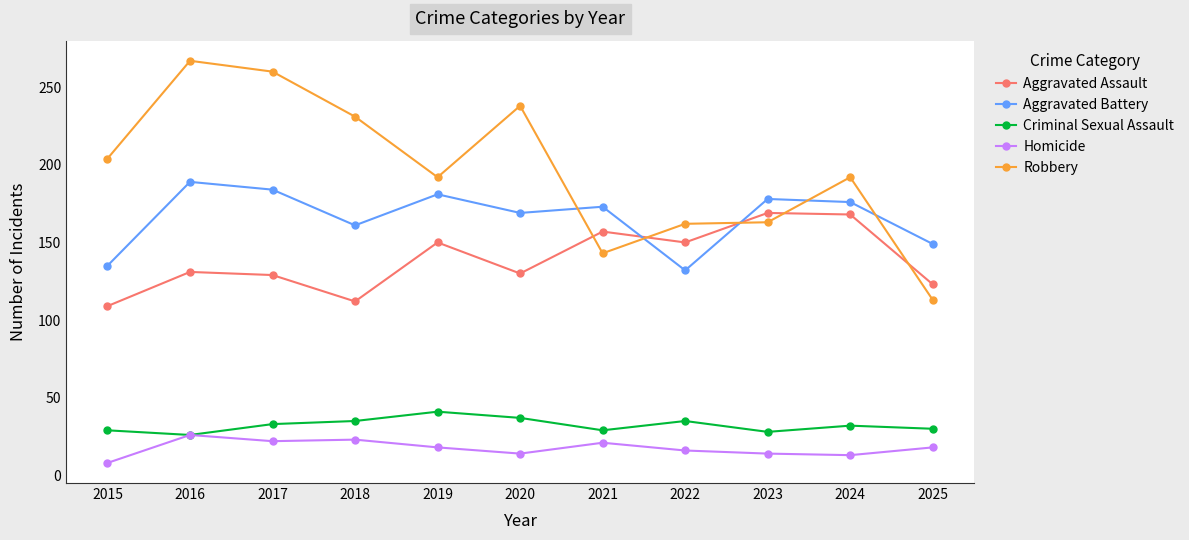

The value of Aggravated Assault at 2024 is 168. True or false?

True